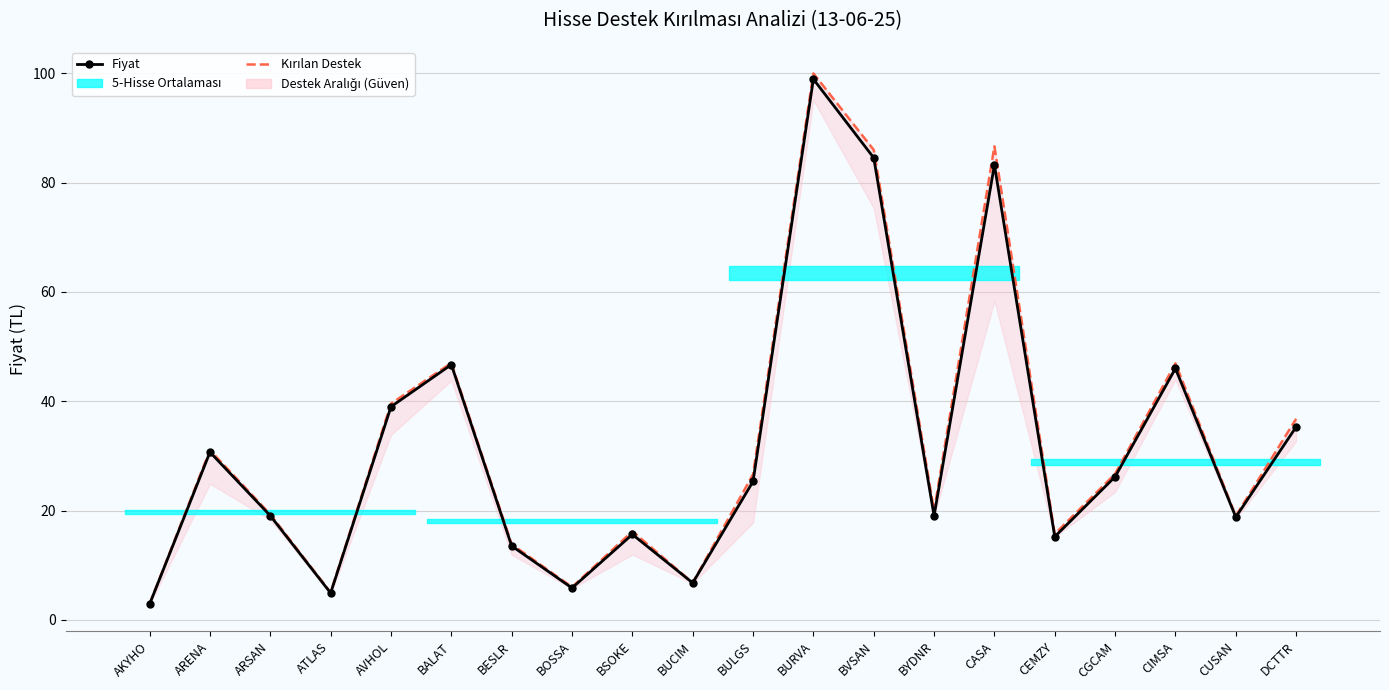

Rank the categories by Kırılan Destek value from highest to lowest.

BURVA, CASA, BVSAN, BALAT, CIMSA, AVHOL, DCTTR, ARENA, CGCAM, BULGS, BYDNR, ARSAN, CUSAN, BSOKE, CEMZY, BESLR, BUCIM, BOSSA, ATLAS, AKYHO